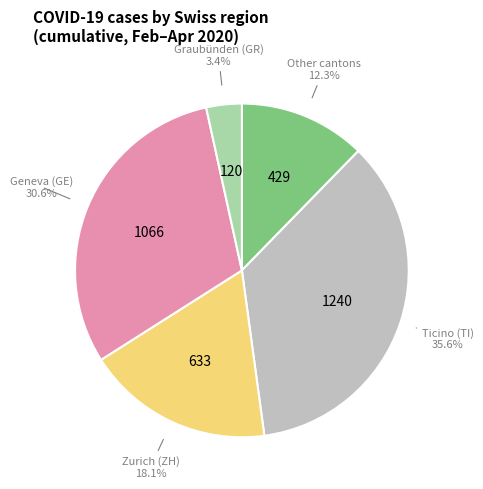

Does any single category account for the majority?

No